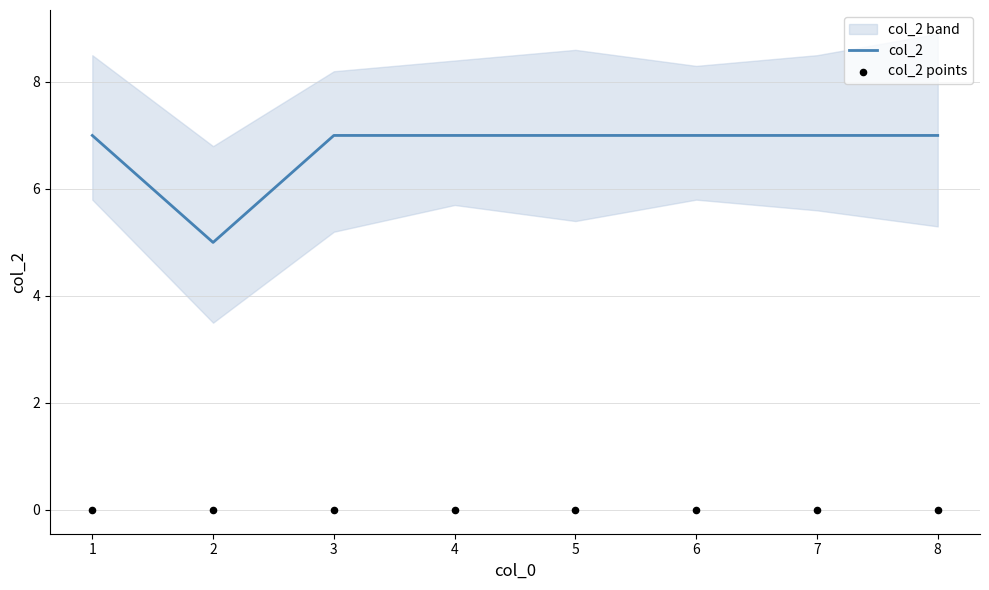

Which series has the largest total across all categories?

col_2